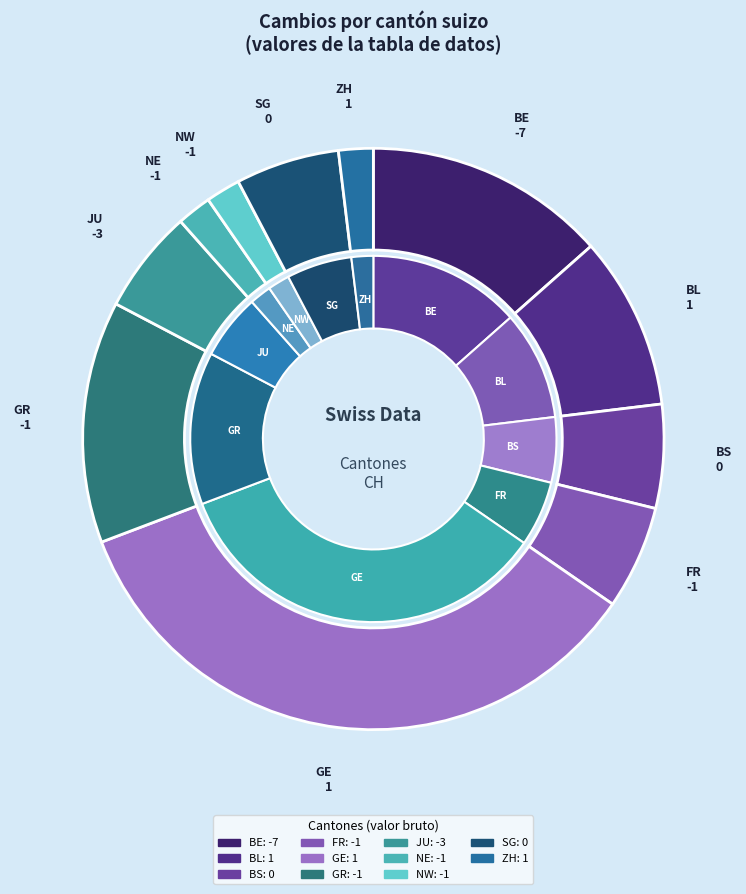

Approximately how many times larger is the value at NW compared to NE?

1.0